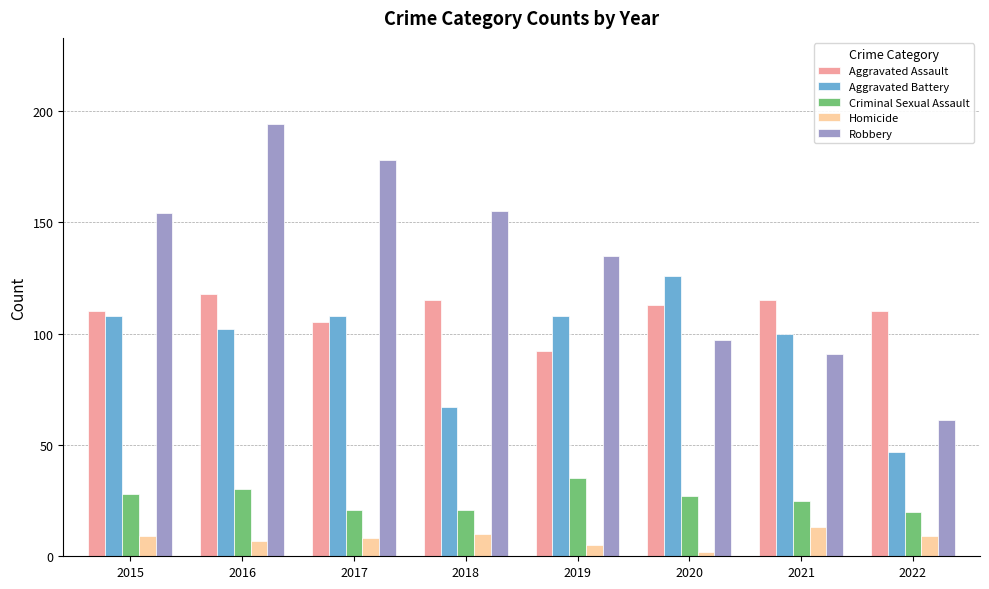

What is the total value across all series at 2017?

420